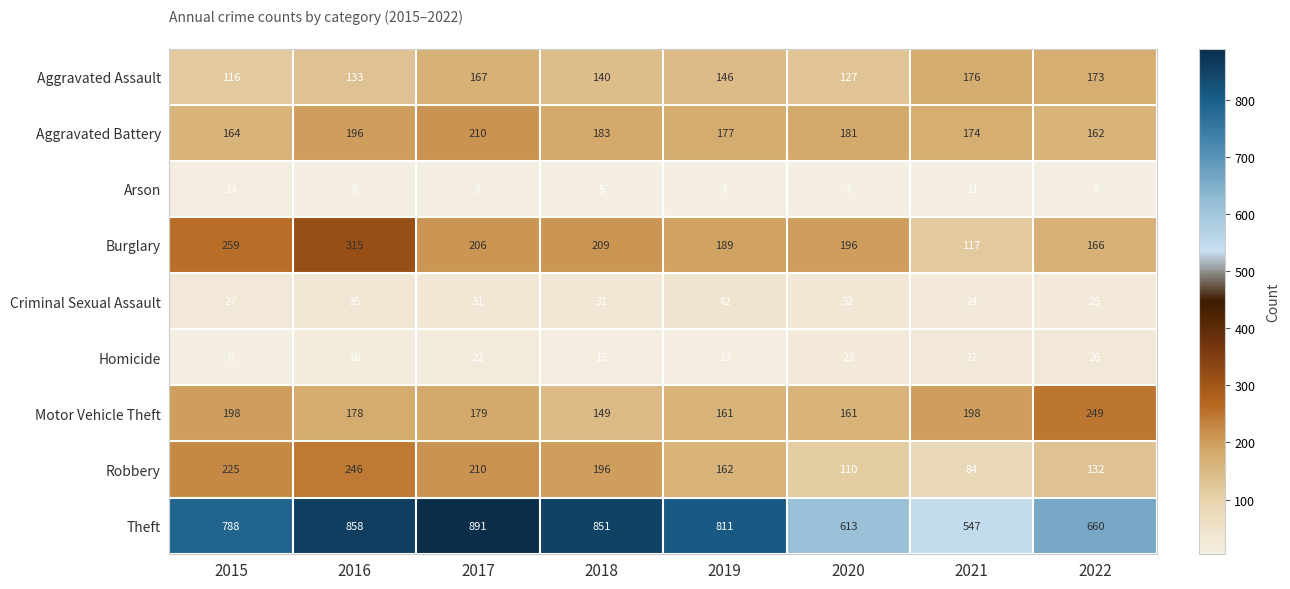

What is the smallest value displayed?

5